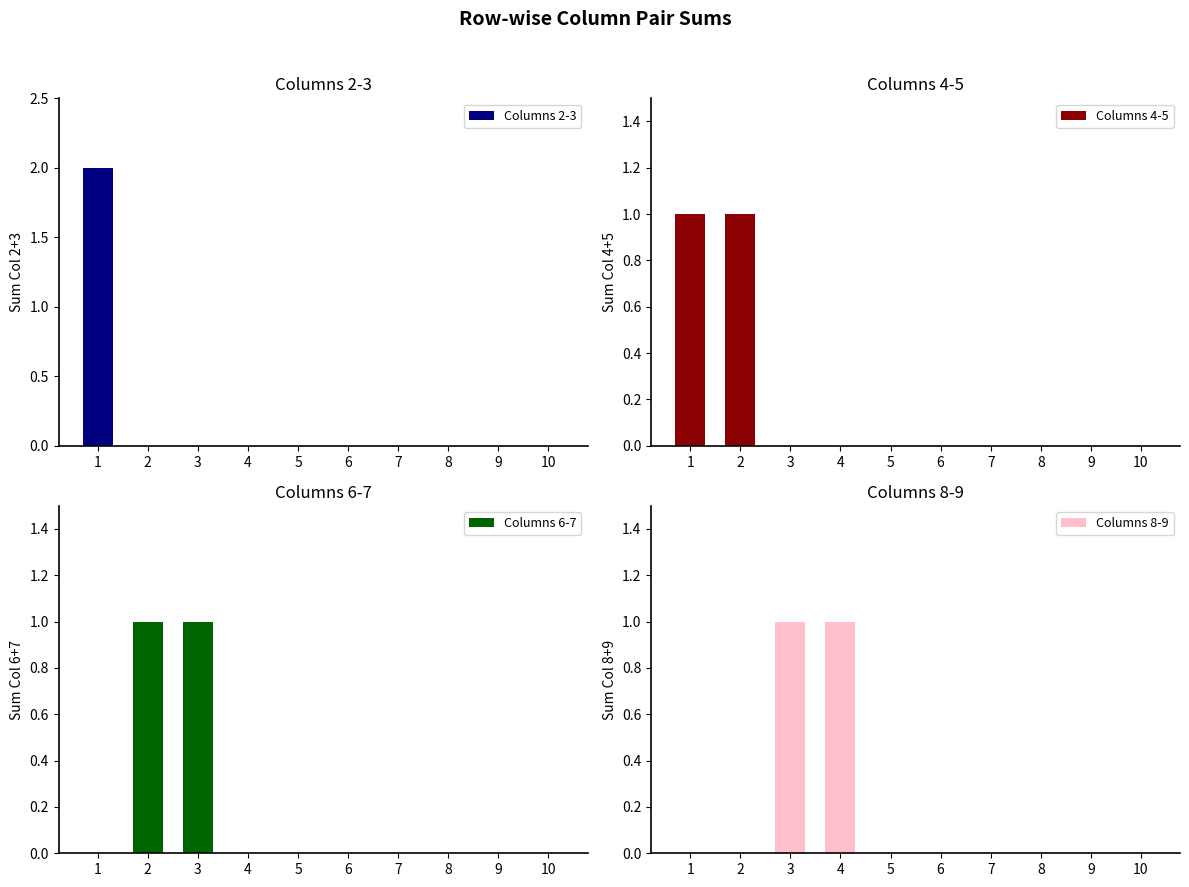

What are all the series names shown in the legend?

Columns 2-3, Columns 4-5, Columns 6-7, Columns 8-9